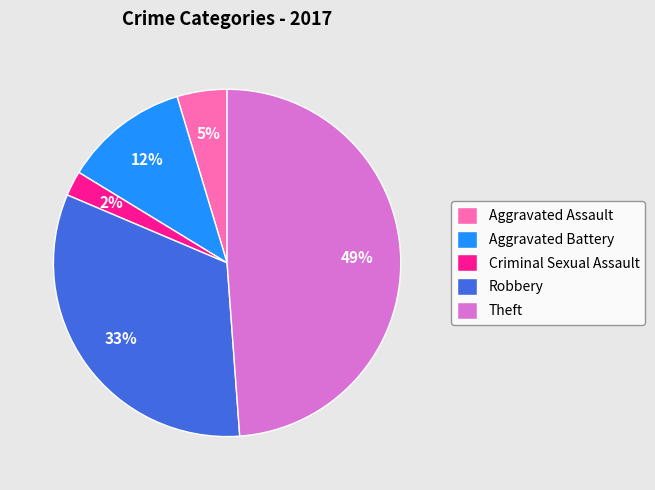

Rank the categories by value from lowest to highest.

Criminal Sexual Assault, Aggravated Assault, Aggravated Battery, Robbery, Theft